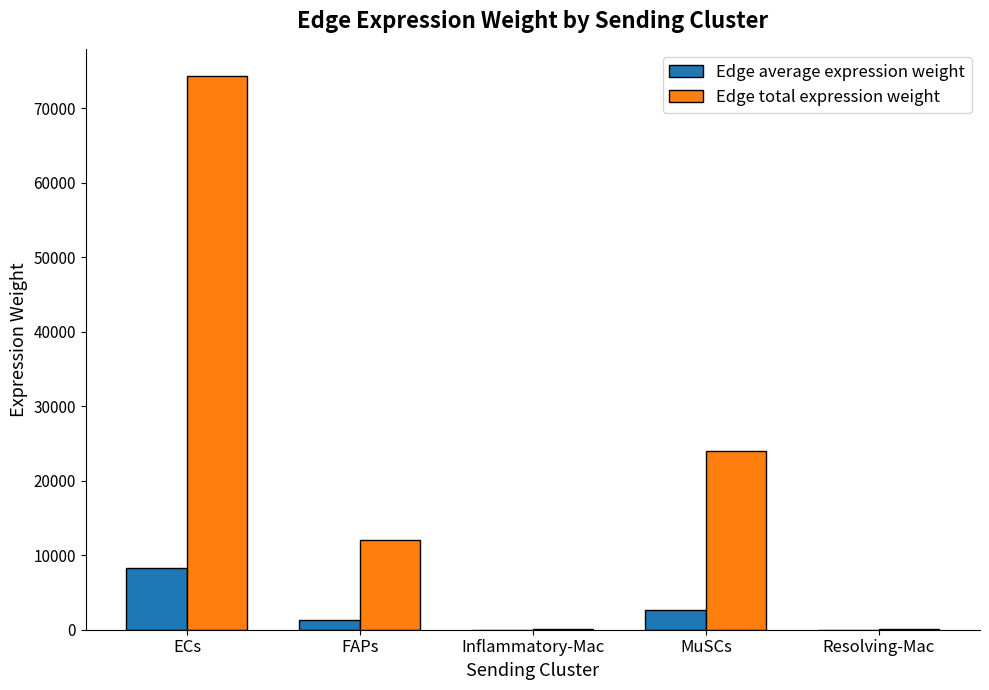

Between ECs and MuSCs, which series saw the biggest shift?

Edge total expression weight